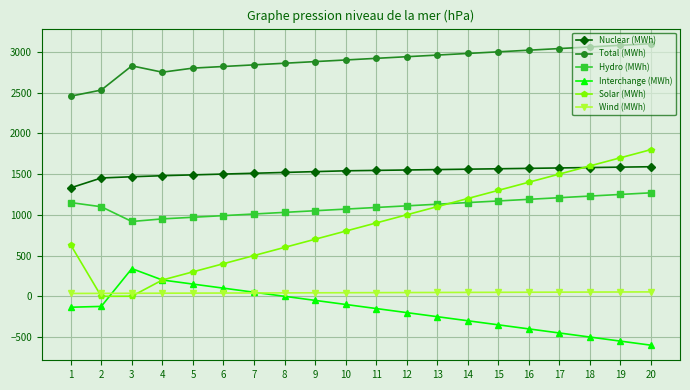

What is the value of the Wind (MWh) point at the 12th from the left?

46